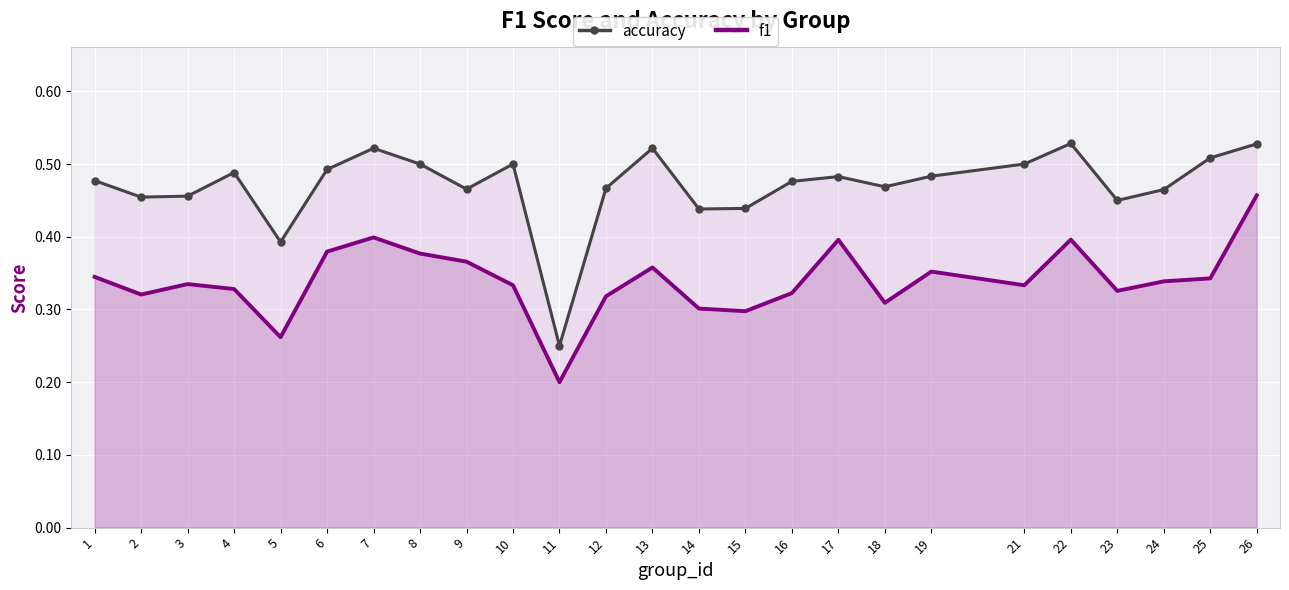

What are all the series names shown in the legend?

accuracy, f1